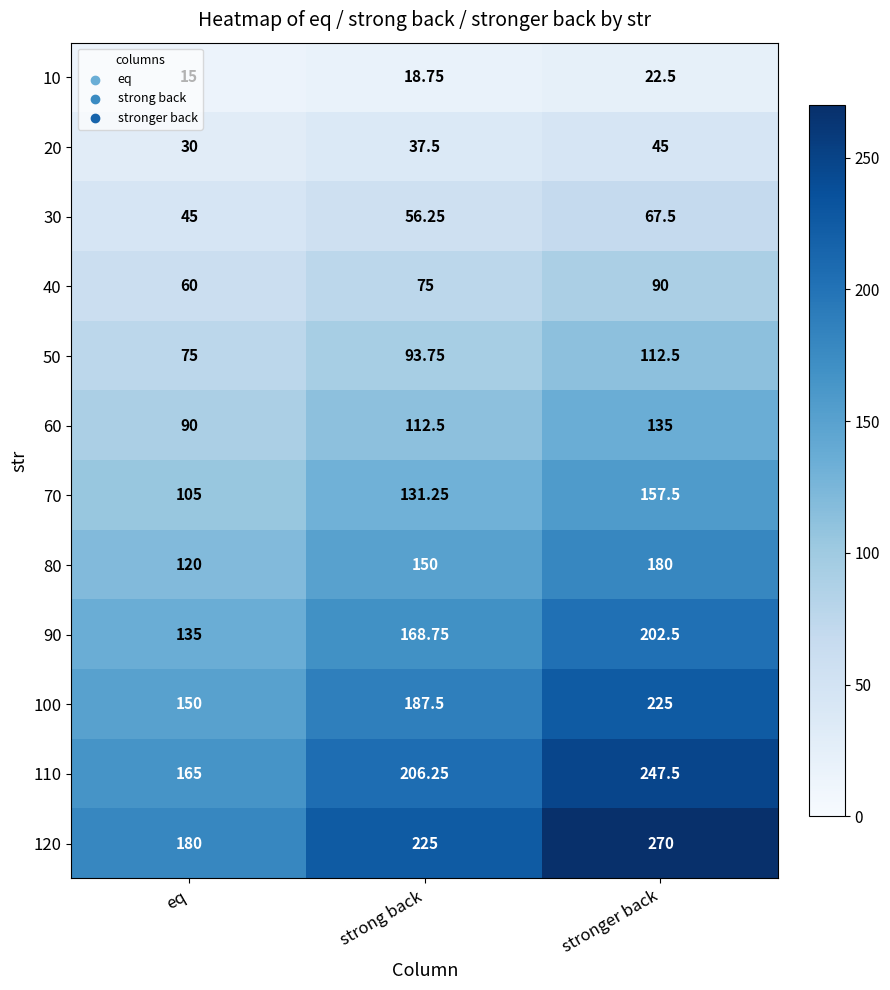

How many series are shown in this chart?

12